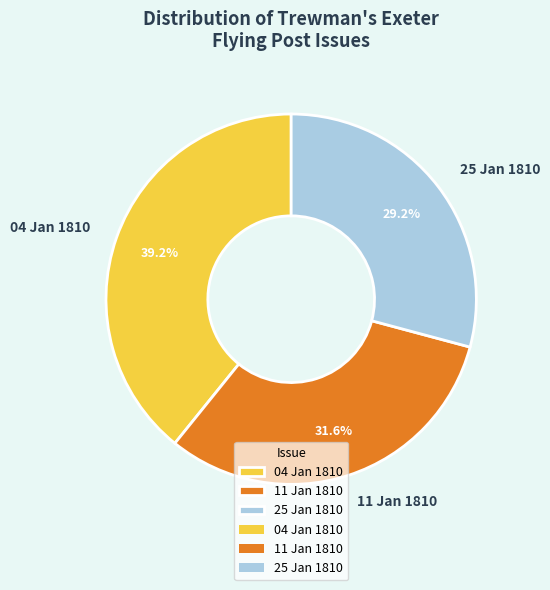

What is the largest slice in the pie chart?

04 Jan 1810